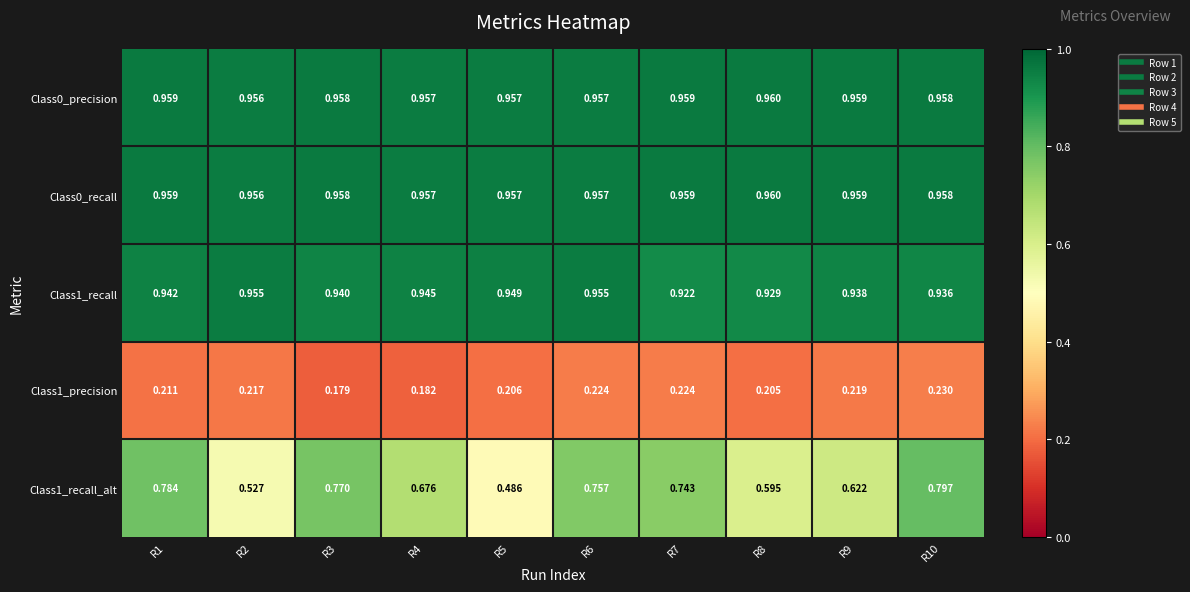

At which category is the sum across all series the highest?

R10